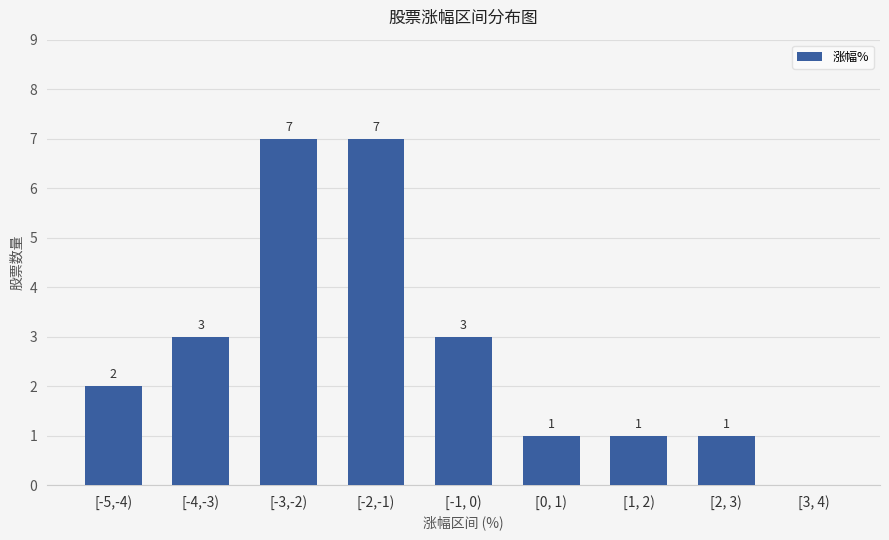

Is it true that the value at [-4,-3) is 1?

False